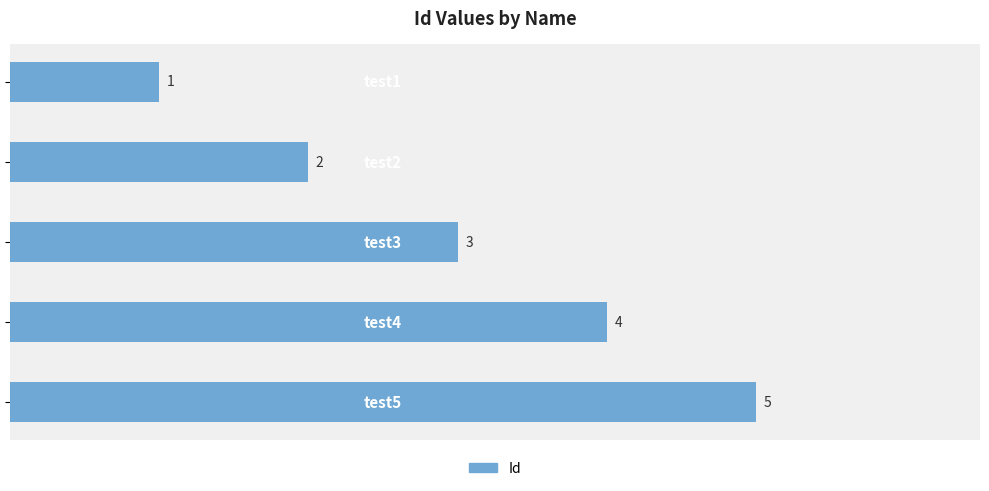

How many data points are less than 3?

2